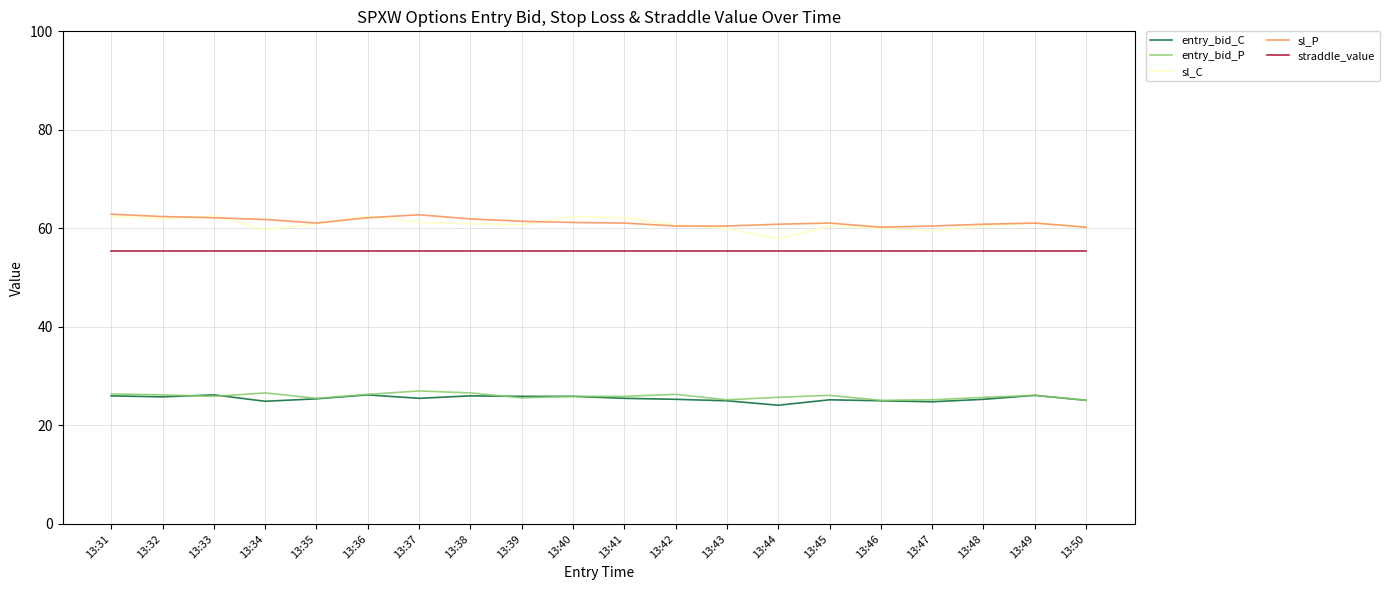

What value does the entry_bid_P series have at 13:48?

25.7